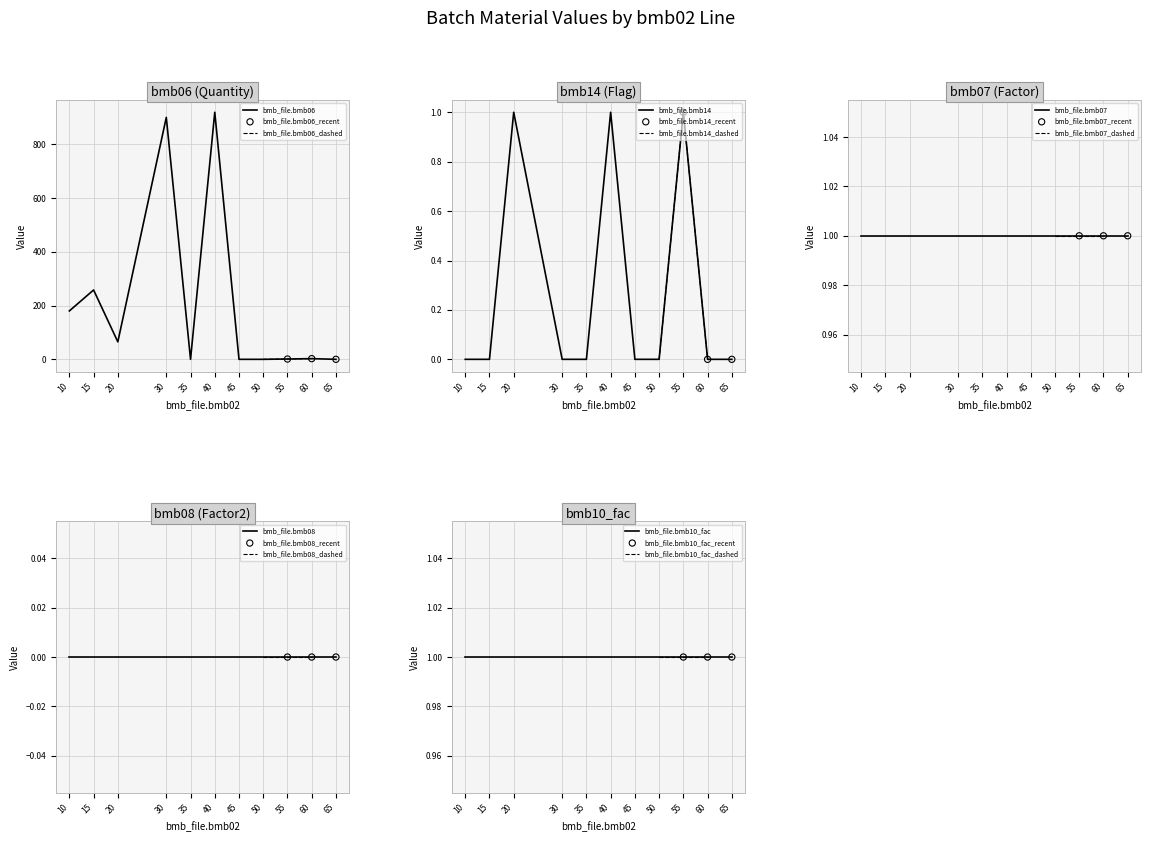

Is the value of bmb_file.bmb10_fac2 at 65 greater than the value of bmb_file.bmb06 at 10?

No